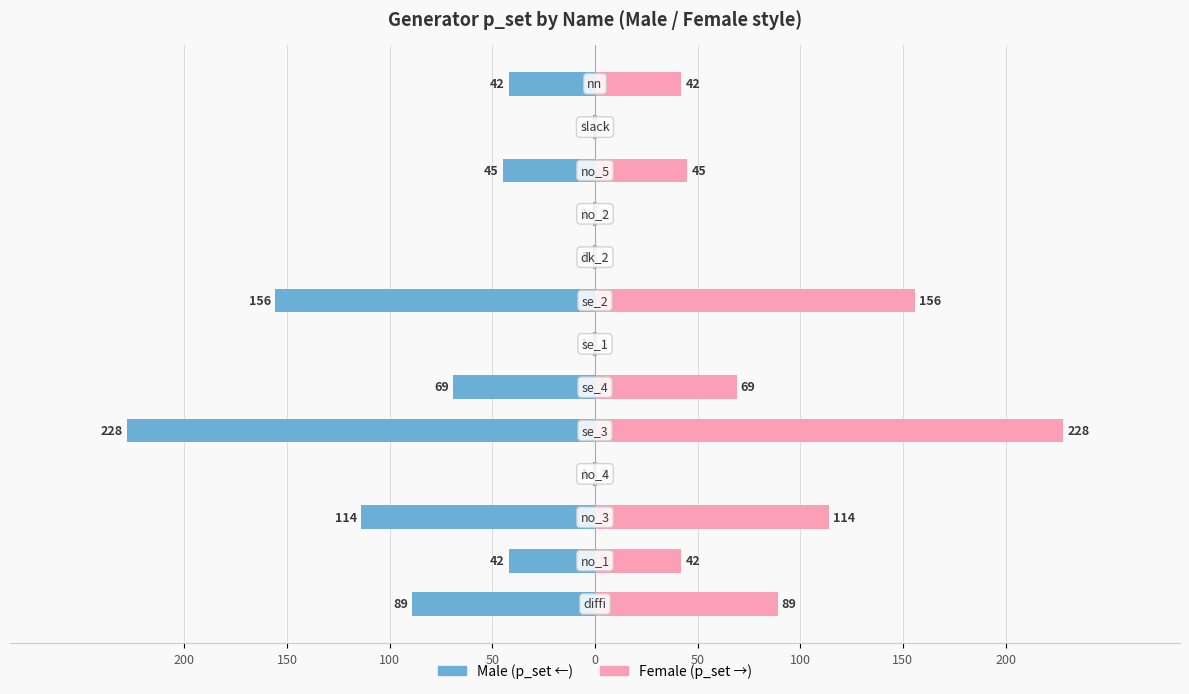

How many bars are there in each group?

2